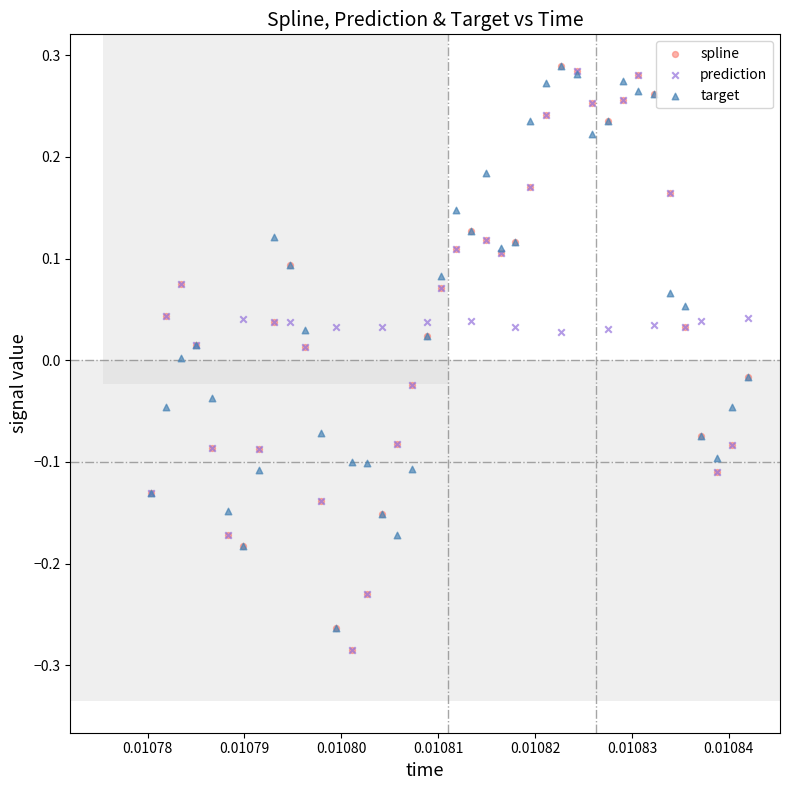

What are all the series names shown in the legend?

spline, prediction, target